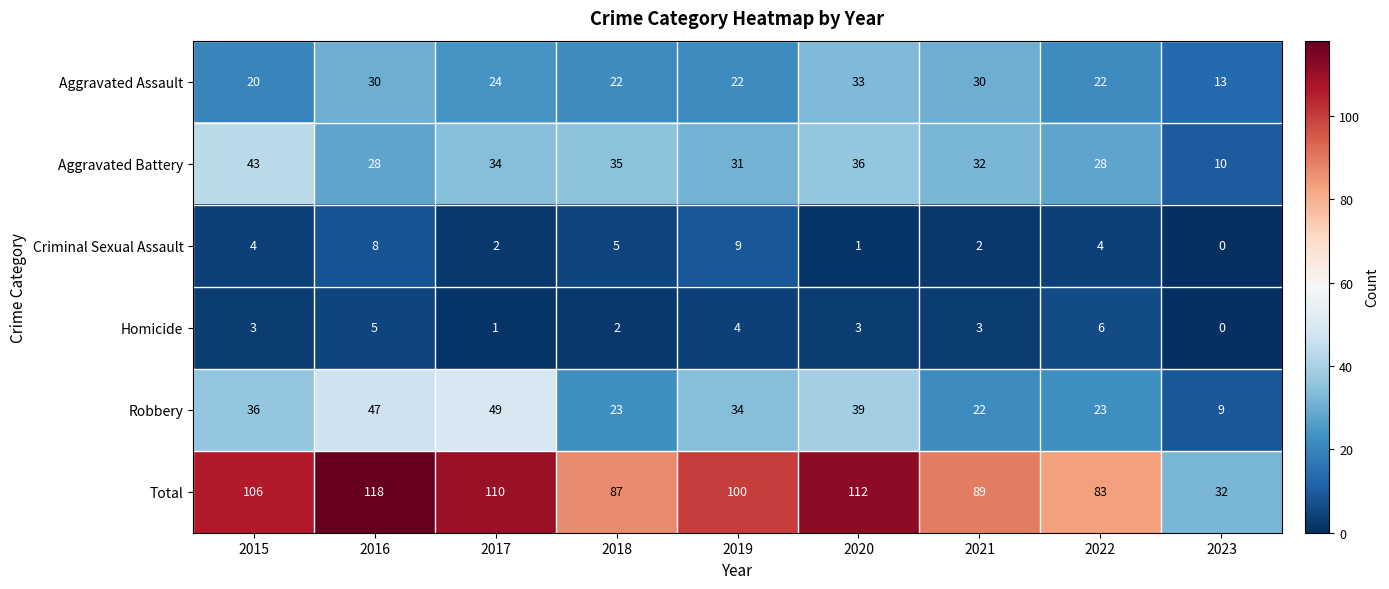

Which series has the widest spread of values?

Total